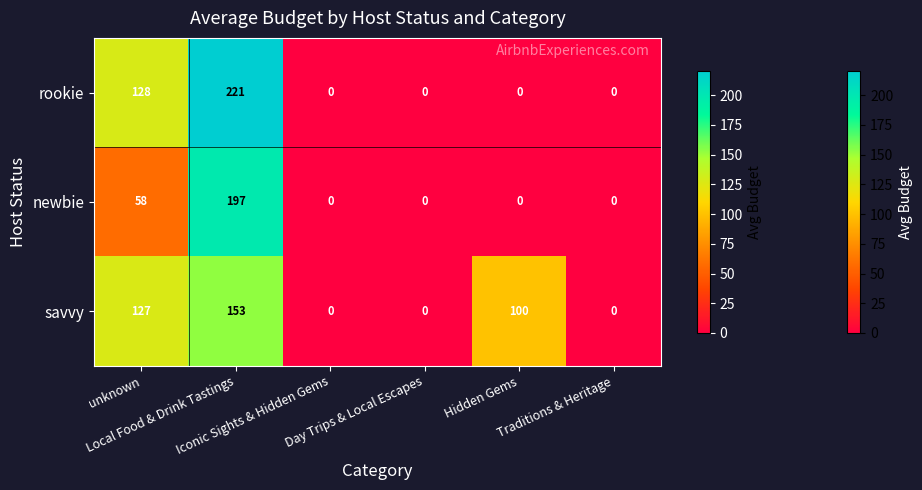

List the series in order of their overall mean, highest first.

savvy, rookie, newbie